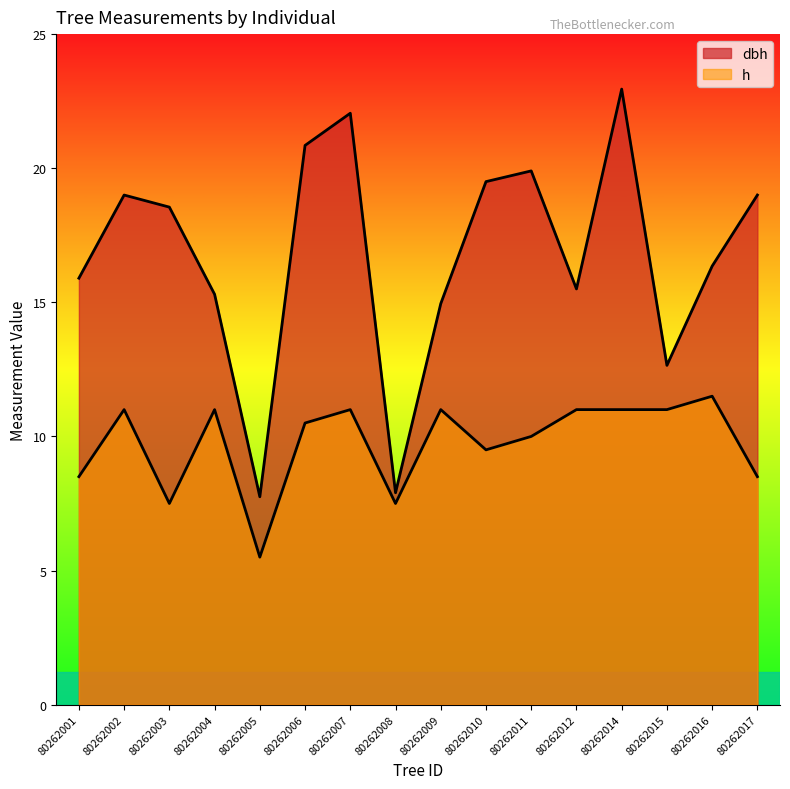

What is the difference between the highest and lowest values at 80262015?

1.7